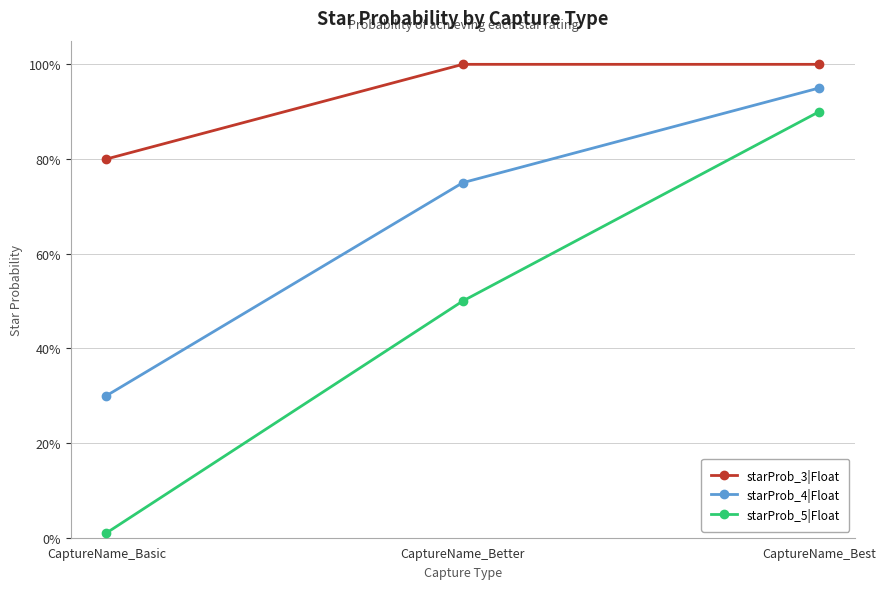

What is the label of the 2nd point from the left?

CaptureName_Better